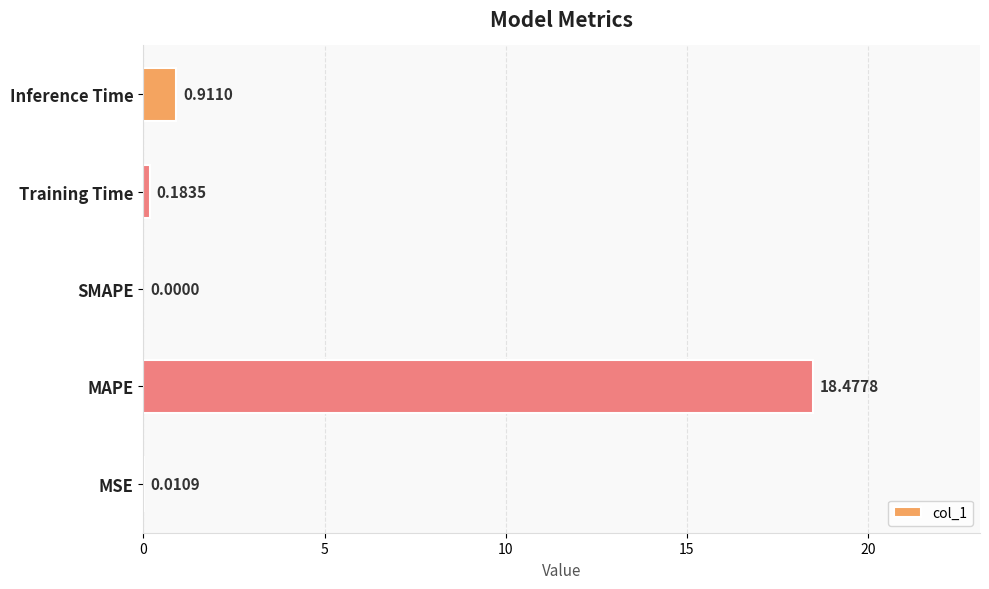

Where is the data nearest to the value 9?

Inference Time